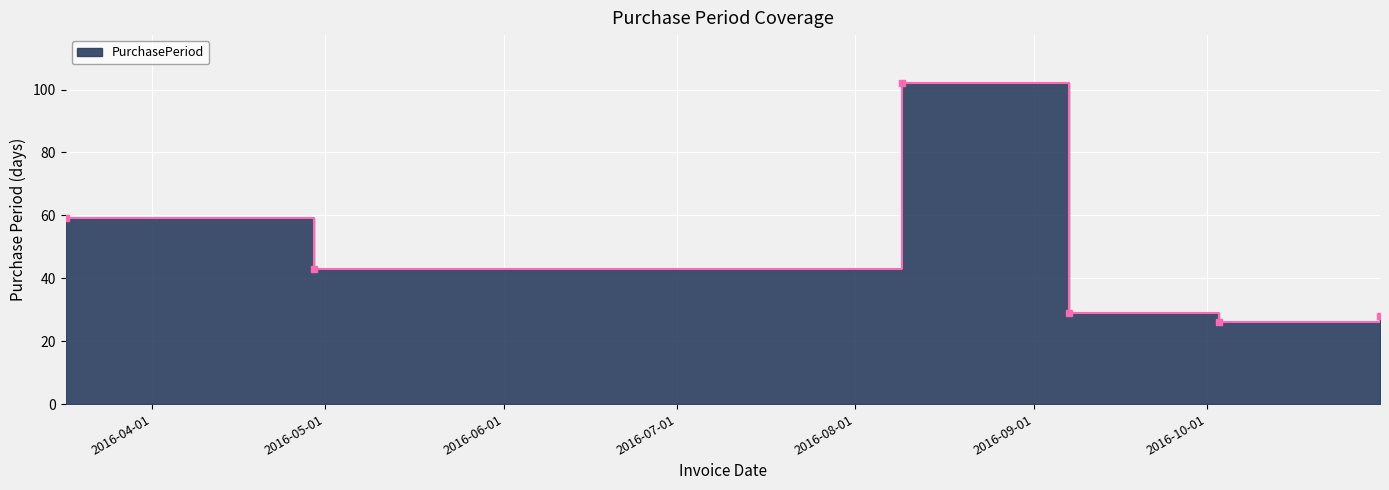

How many series are shown in this chart?

1